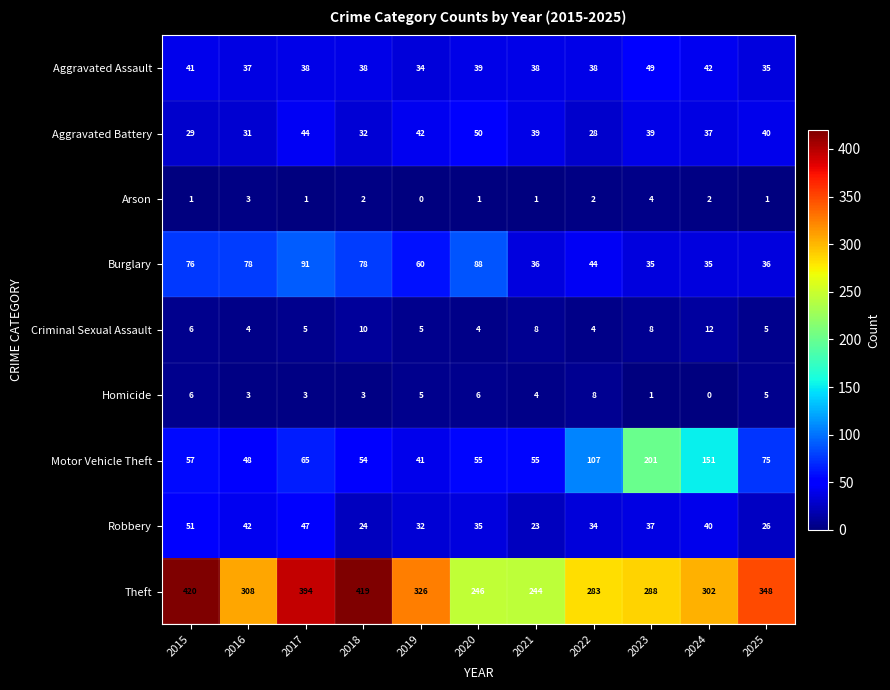

True or false: Burglary has a value of 35 at 2024.

True